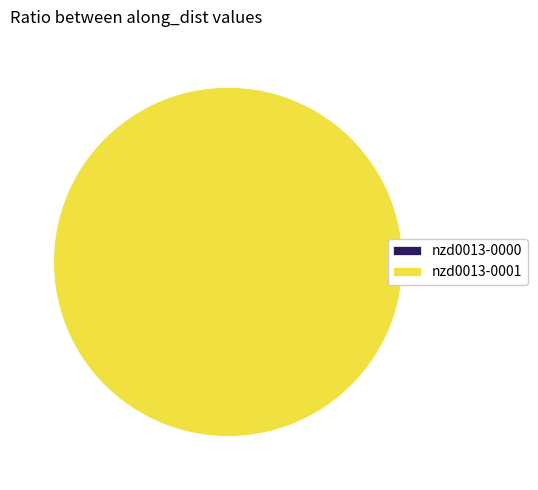

Which slice is the smallest?

nzd0013-0000